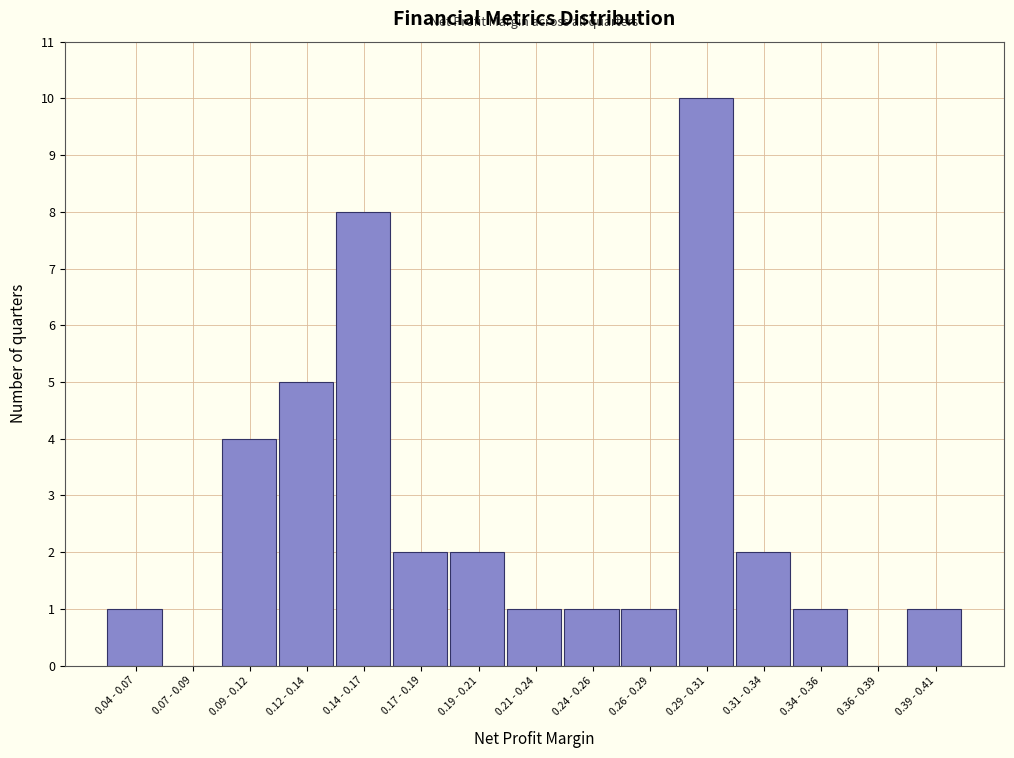

Reading left to right, extract all data points from this chart.

0.04 - 0.07=1	0.07 - 0.09=0	0.09 - 0.12=4	0.12 - 0.14=5	0.14 - 0.17=8	0.17 - 0.19=2	0.19 - 0.21=2	0.21 - 0.24=1	0.24 - 0.26=1	0.26 - 0.29=1	0.29 - 0.31=10	0.31 - 0.34=2	0.34 - 0.36=1	0.36 - 0.39=0	0.39 - 0.41=1